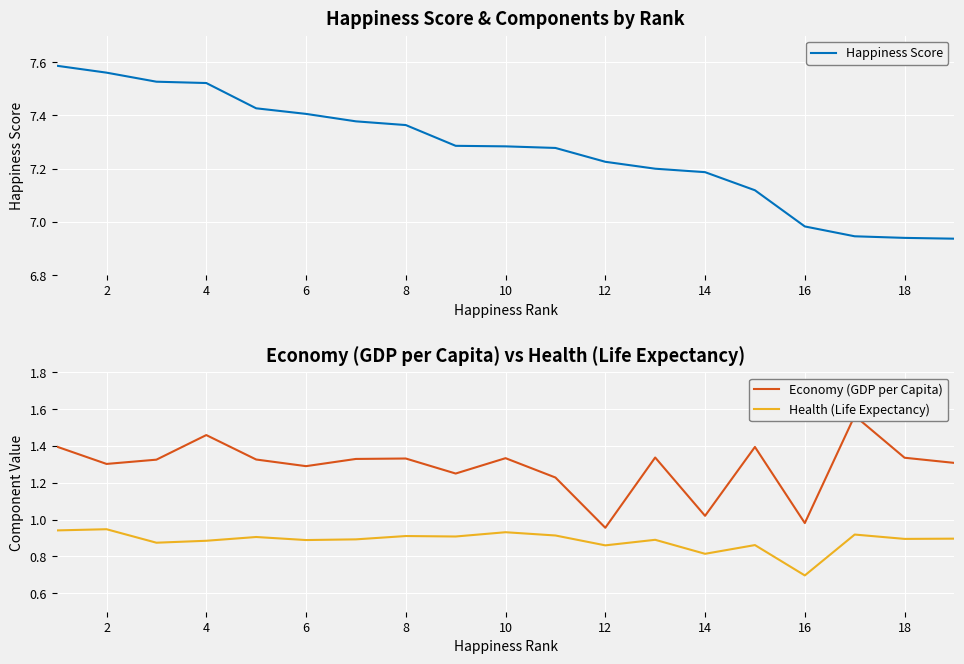

What is the value of the Health (Life Expectancy) point at the 3rd from the left?

0.9